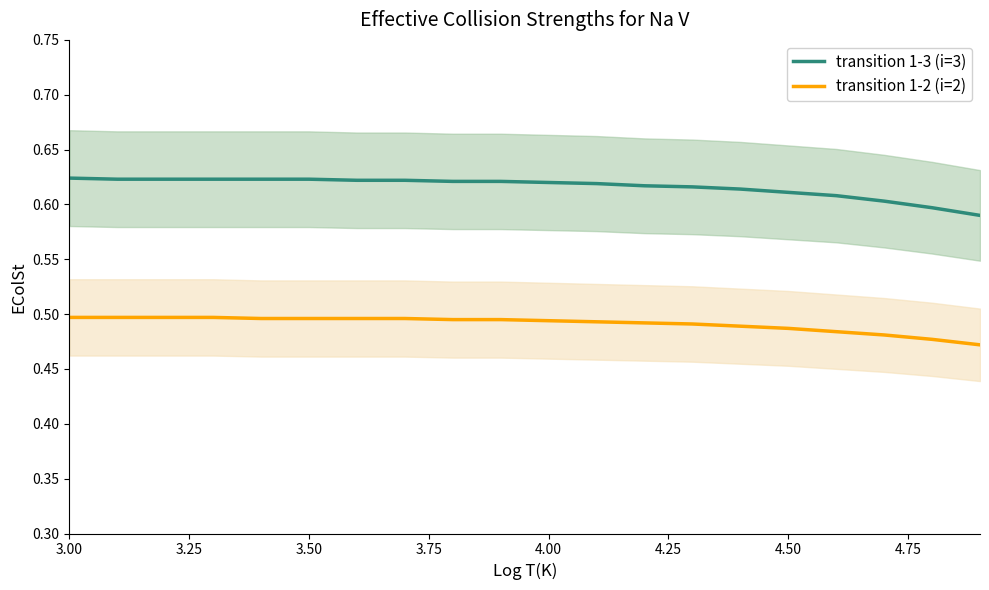

Count the transition 1-3 (i=3) values in the range 0 to 1.

20